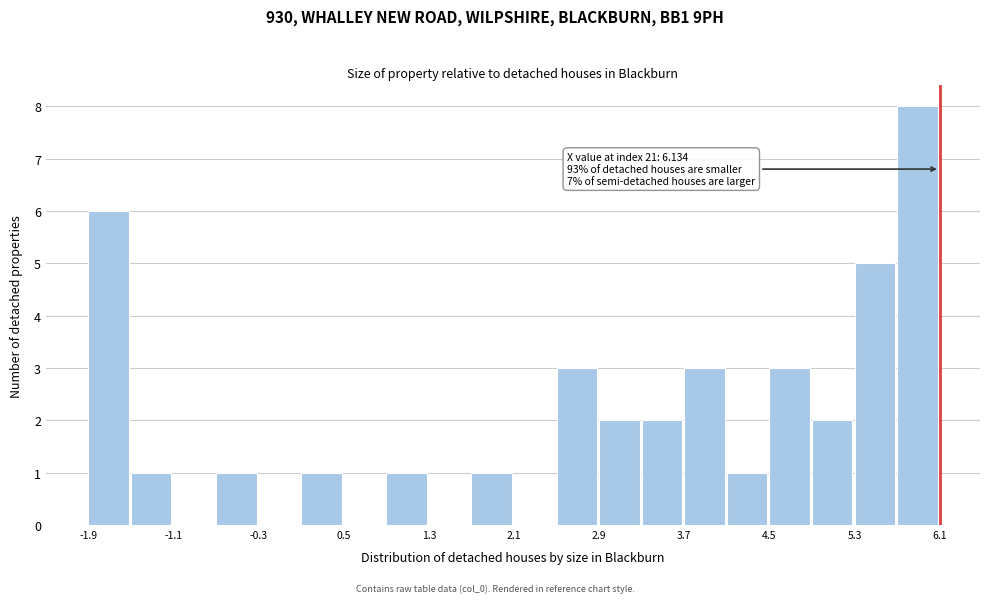

Around what value on the x-axis is the tallest bar? Give the approximate position of its centre, as read against the axis.

5.9